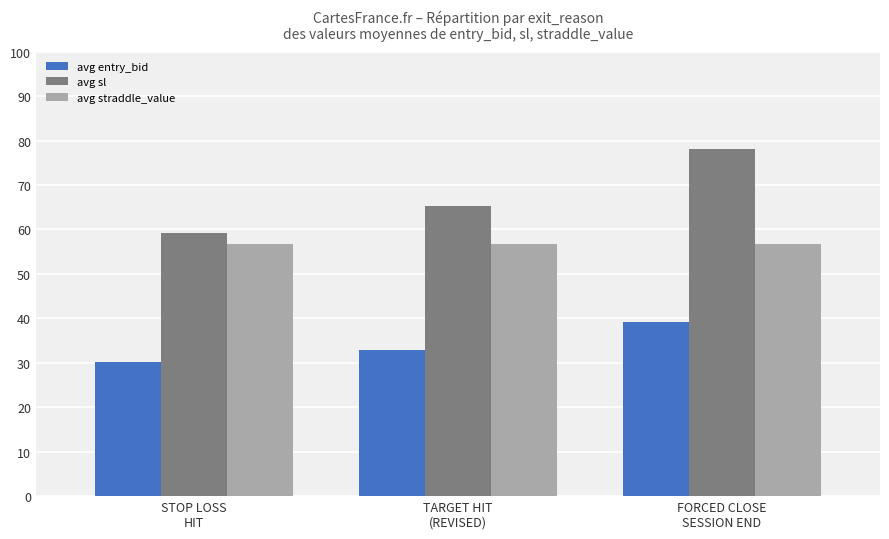

The avg sl series shows 114.1 at FORCED CLOSE
SESSION END. True or false?

False